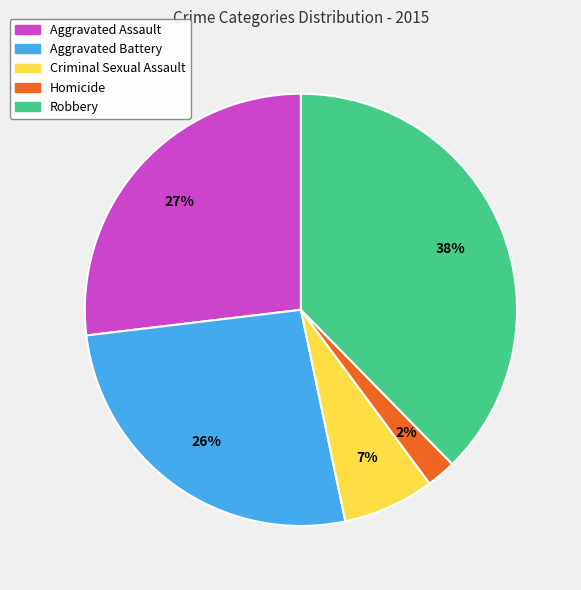

Does any single category account for the majority?

No